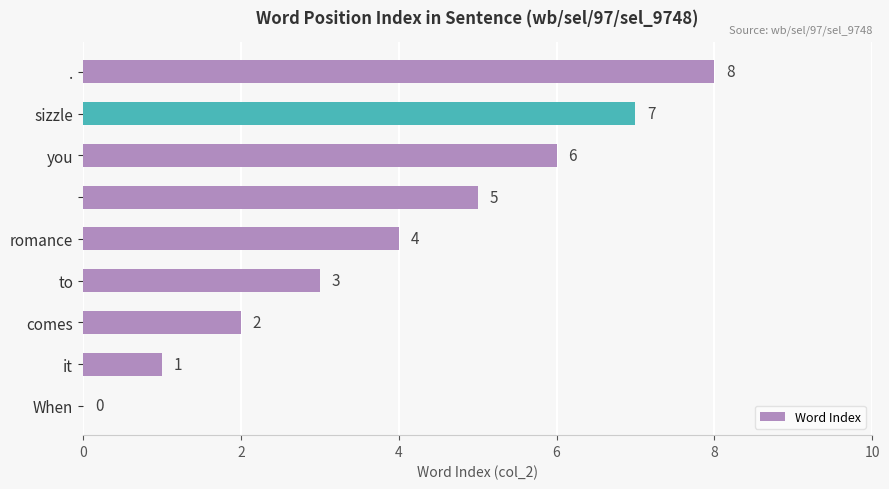

What is the greatest value displayed?

8